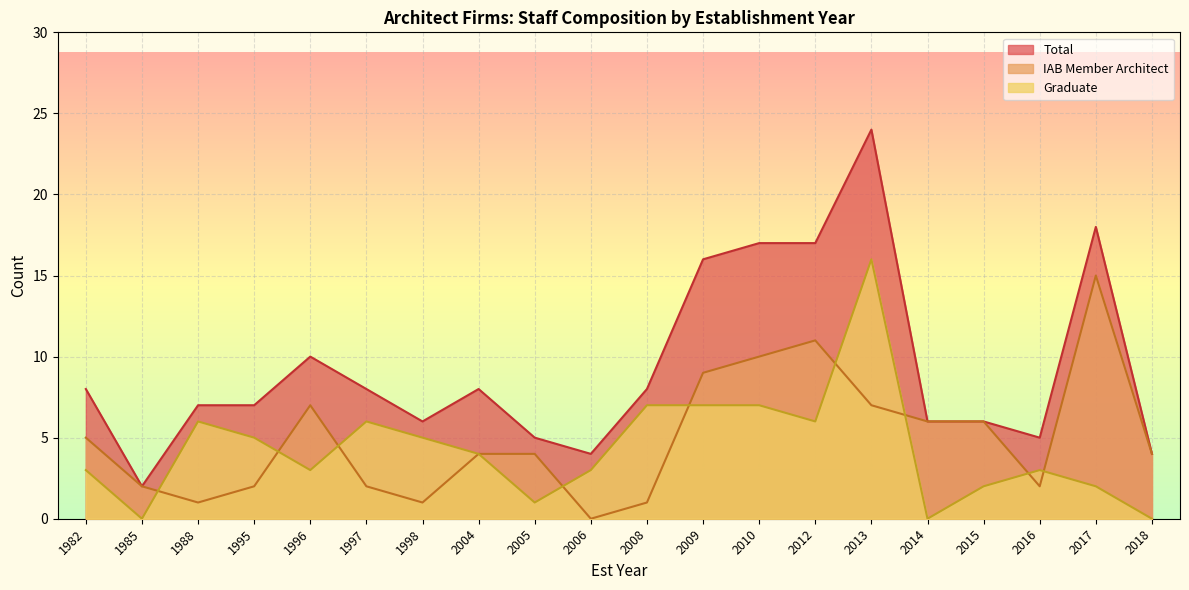

How many times do Graduate and IAB Member Architect cross each other?

10